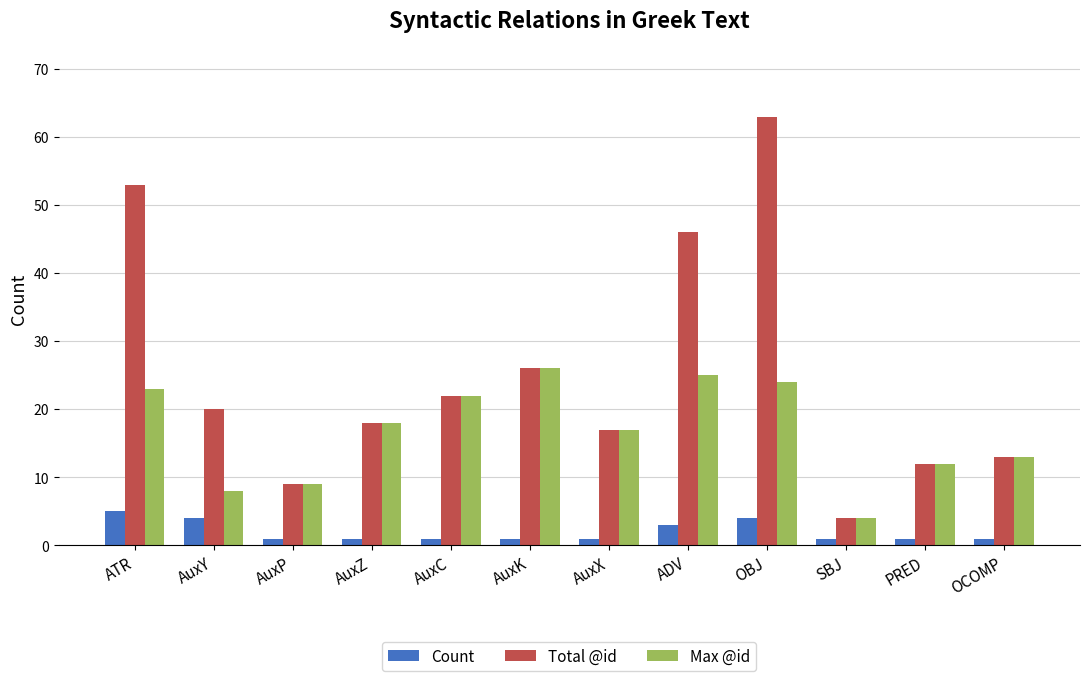

The Count series shows 1 at AuxZ. True or false?

True